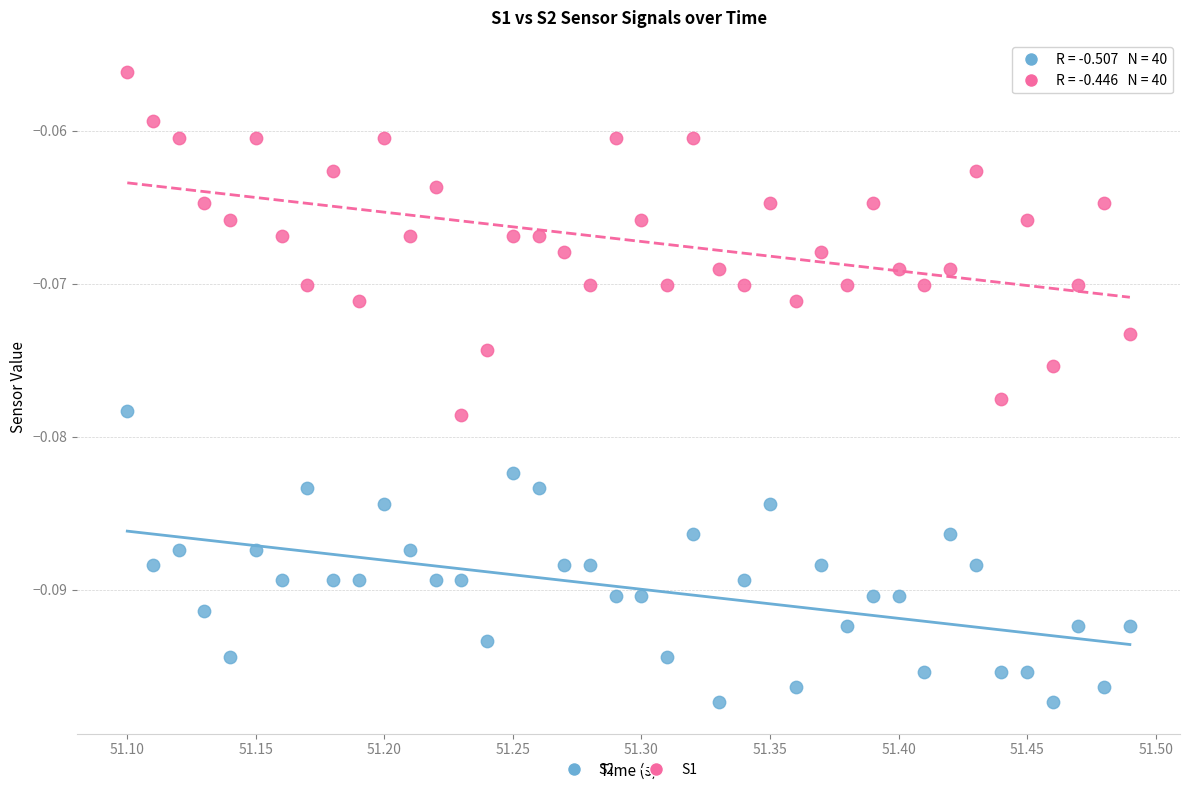

Across all data points, what is the range of X values (max minus min)?

0.4